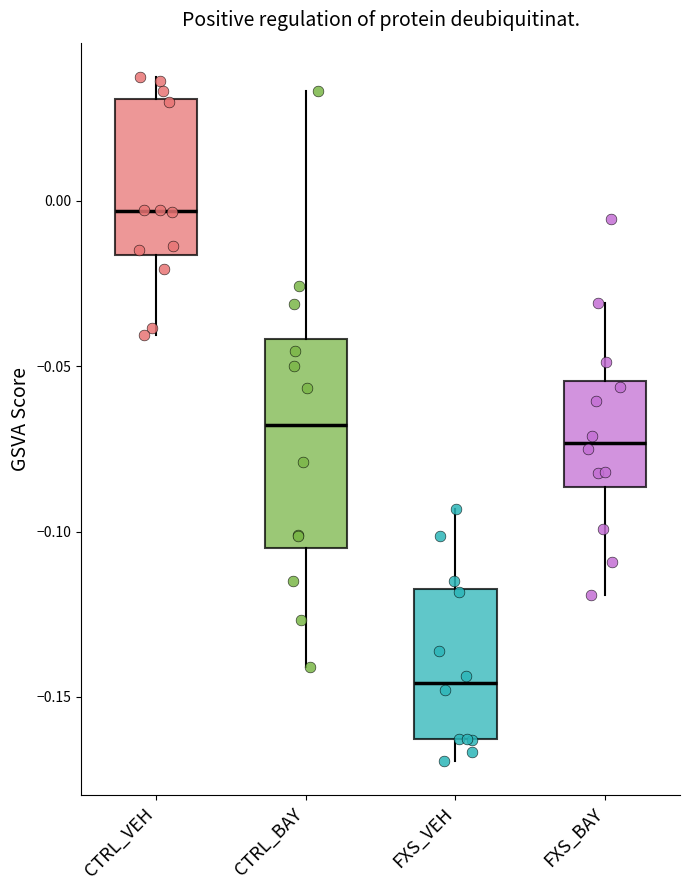

Where does the upper whisker of the box for CTRL_VEH end on the y-axis? The values are not printed on the chart, so give them approximately, as read against the axis.

0.040